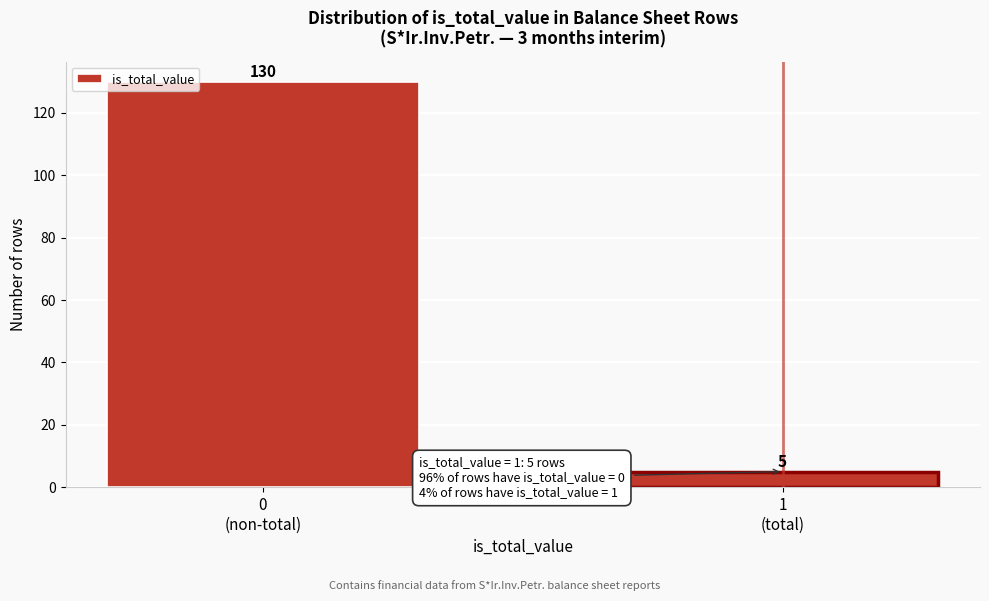

Reading right to left, extract all data points from this chart.

5	130